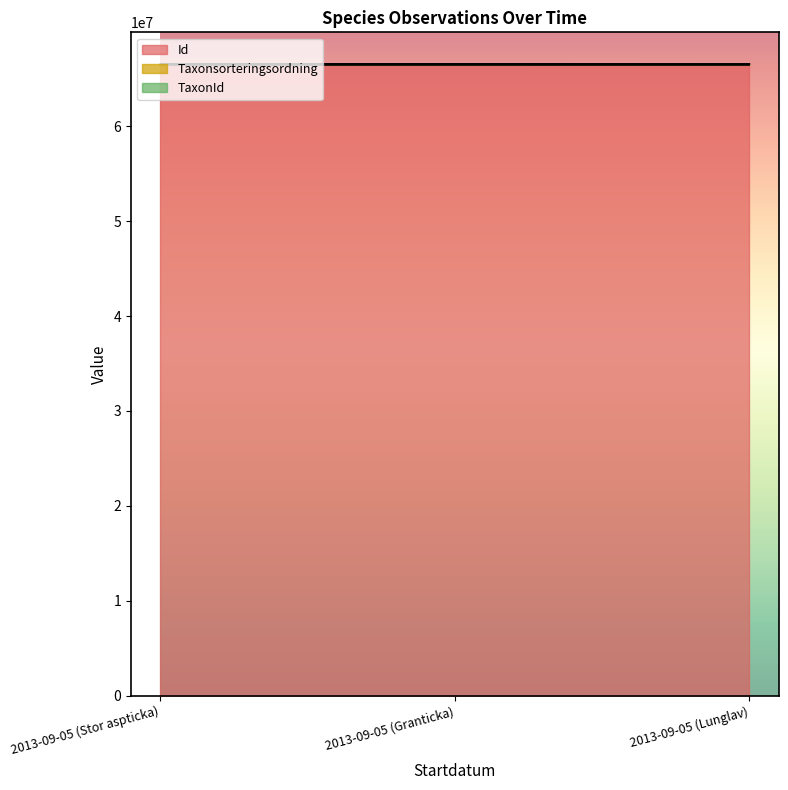

The value of Taxonsorteringsordning at 2013-09-05 (Lunglav) is 66581334. True or false?

True